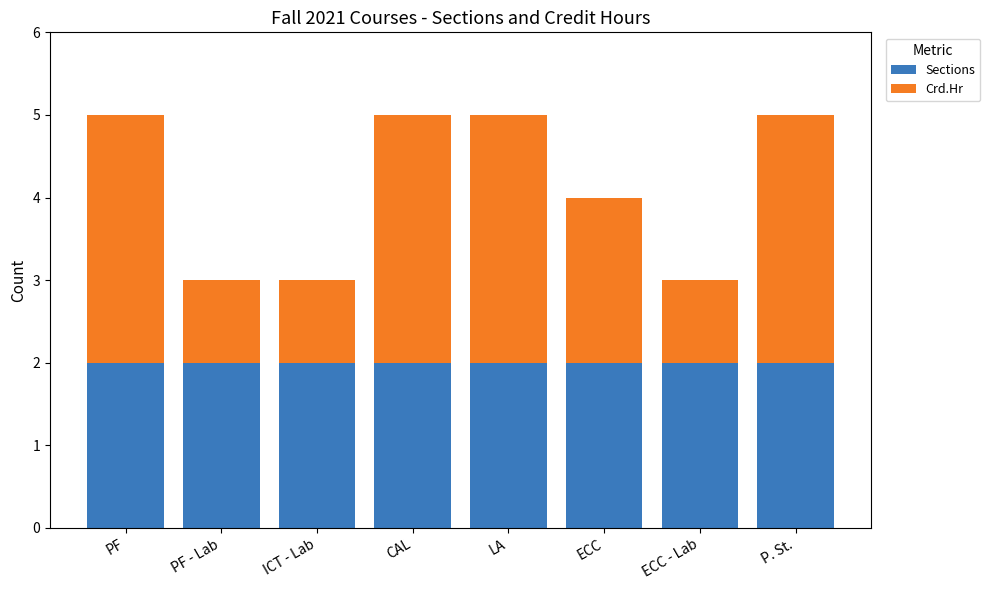

What is the total value across all series at ECC - Lab?

3